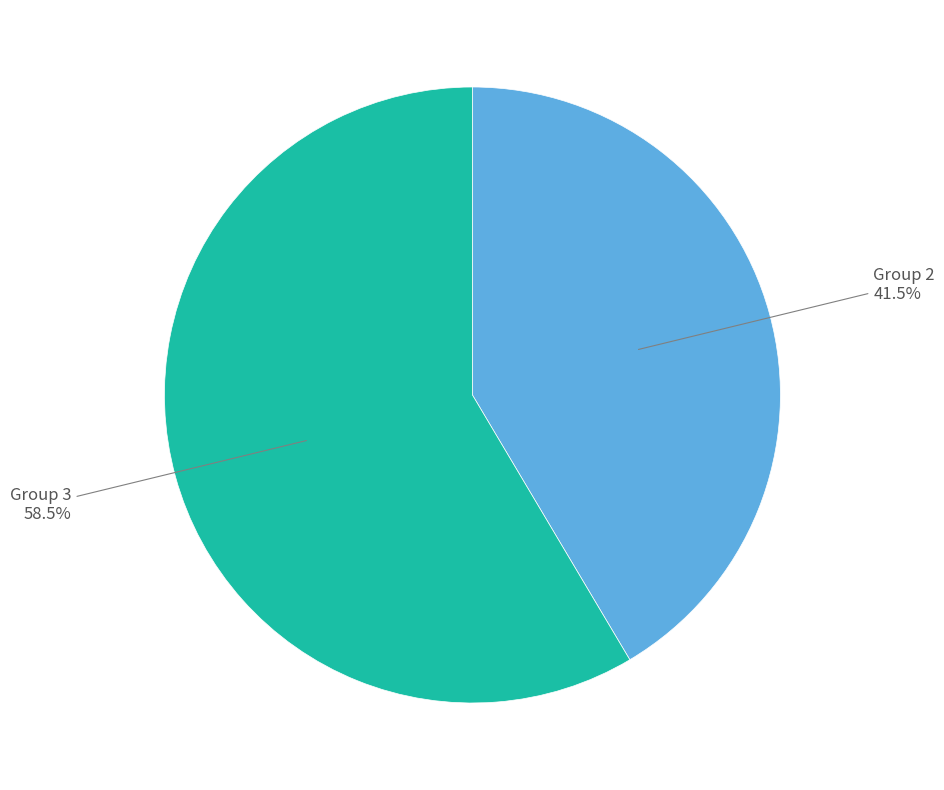

How many segments does this pie chart have?

2